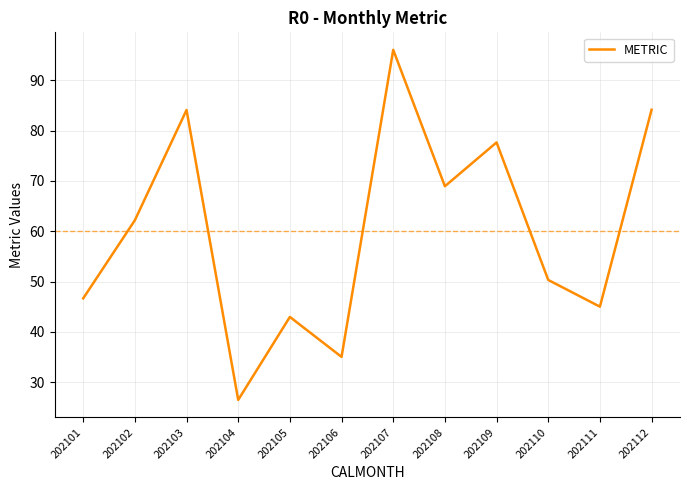

What is the maximum value shown in the chart?

96.1